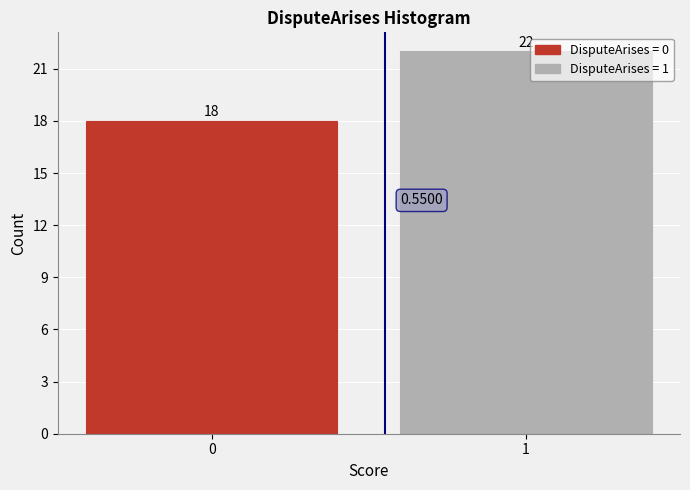

Rank the categories by value from lowest to highest.

0, 1